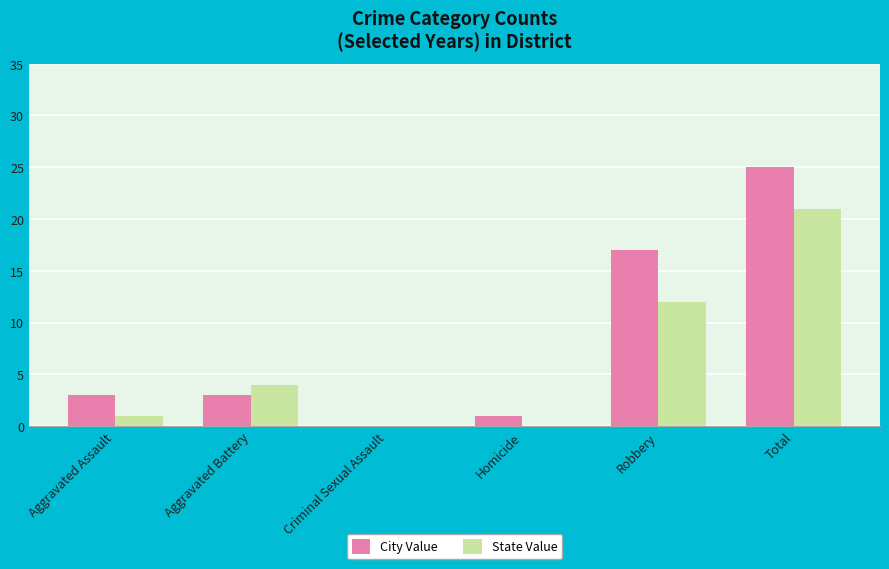

What is the sum of all State Value values?

38